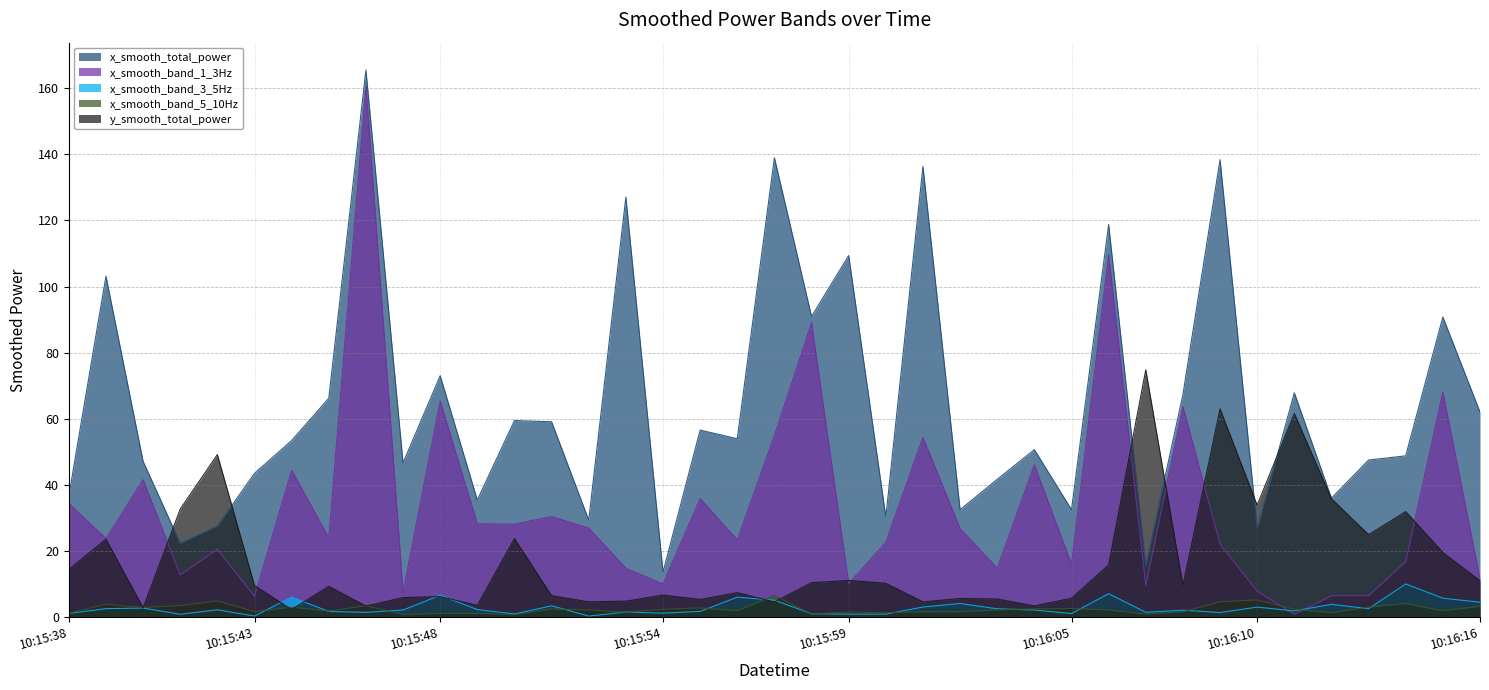

True or false: x_smooth_band_5_10Hz and x_smooth_total_power intersect in this chart.

False